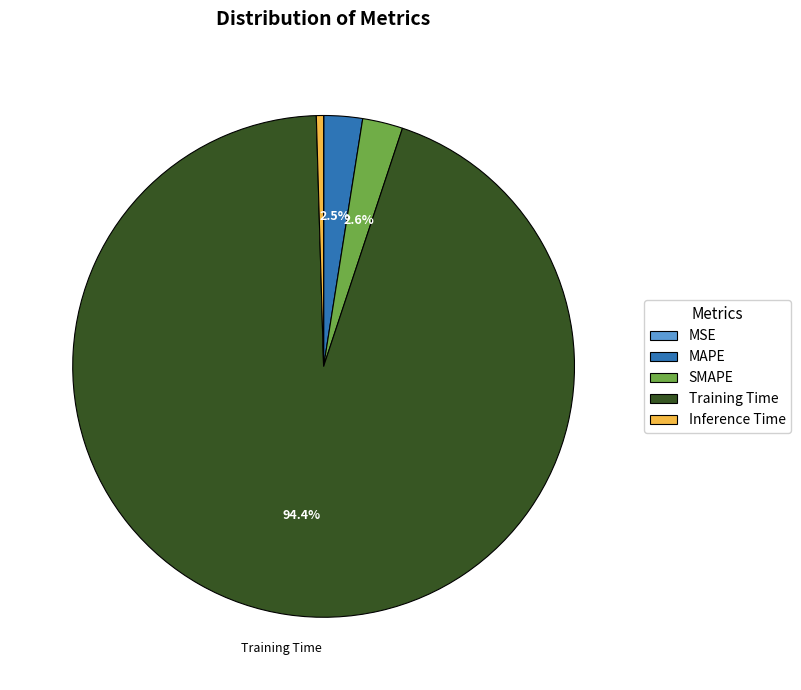

True or false: Training Time accounts for 94% of the total.

True